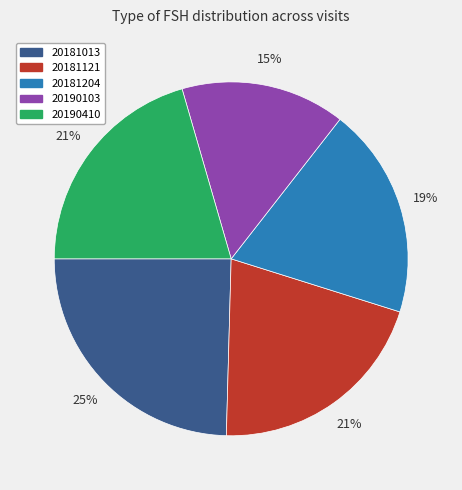

How many segments does this pie chart have?

5